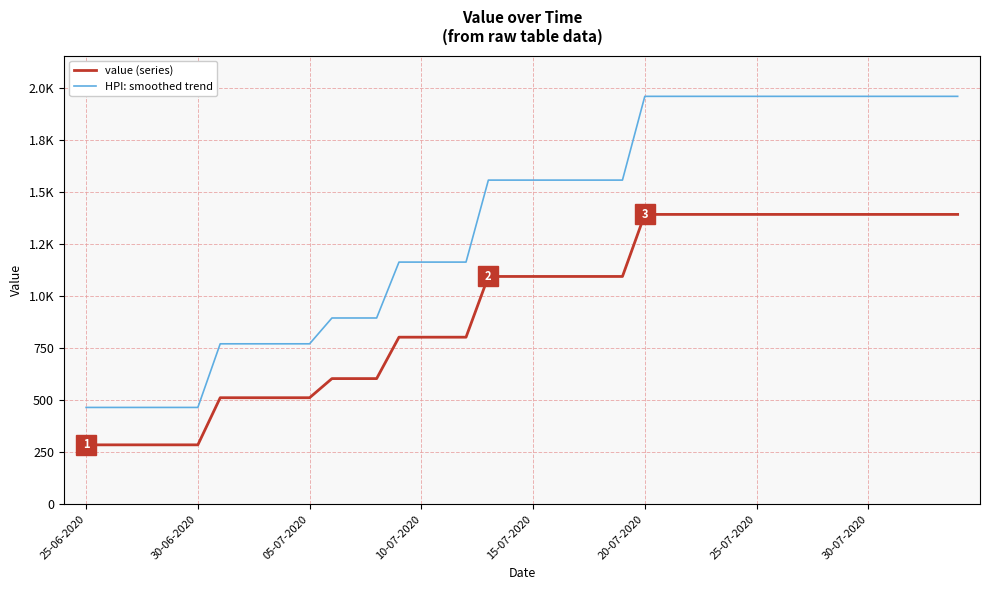

True or false: value (series) has more than 1 points higher than both neighbors.

False